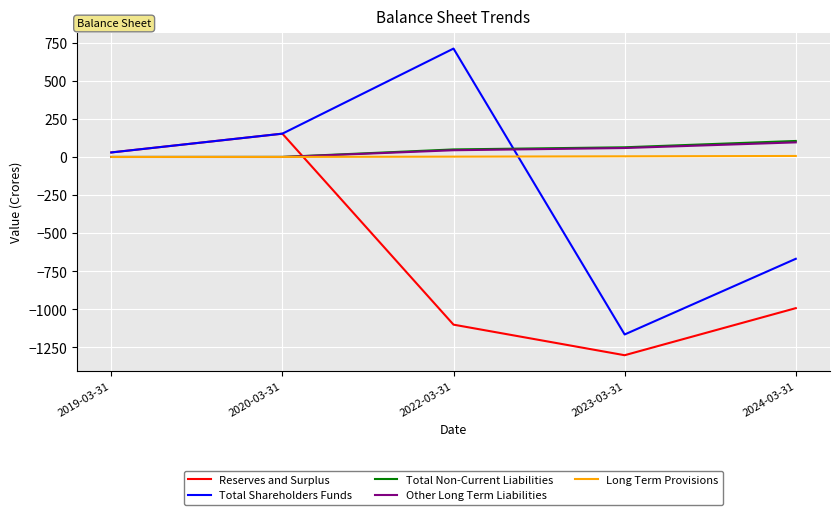

Count the number of data series in this chart.

5